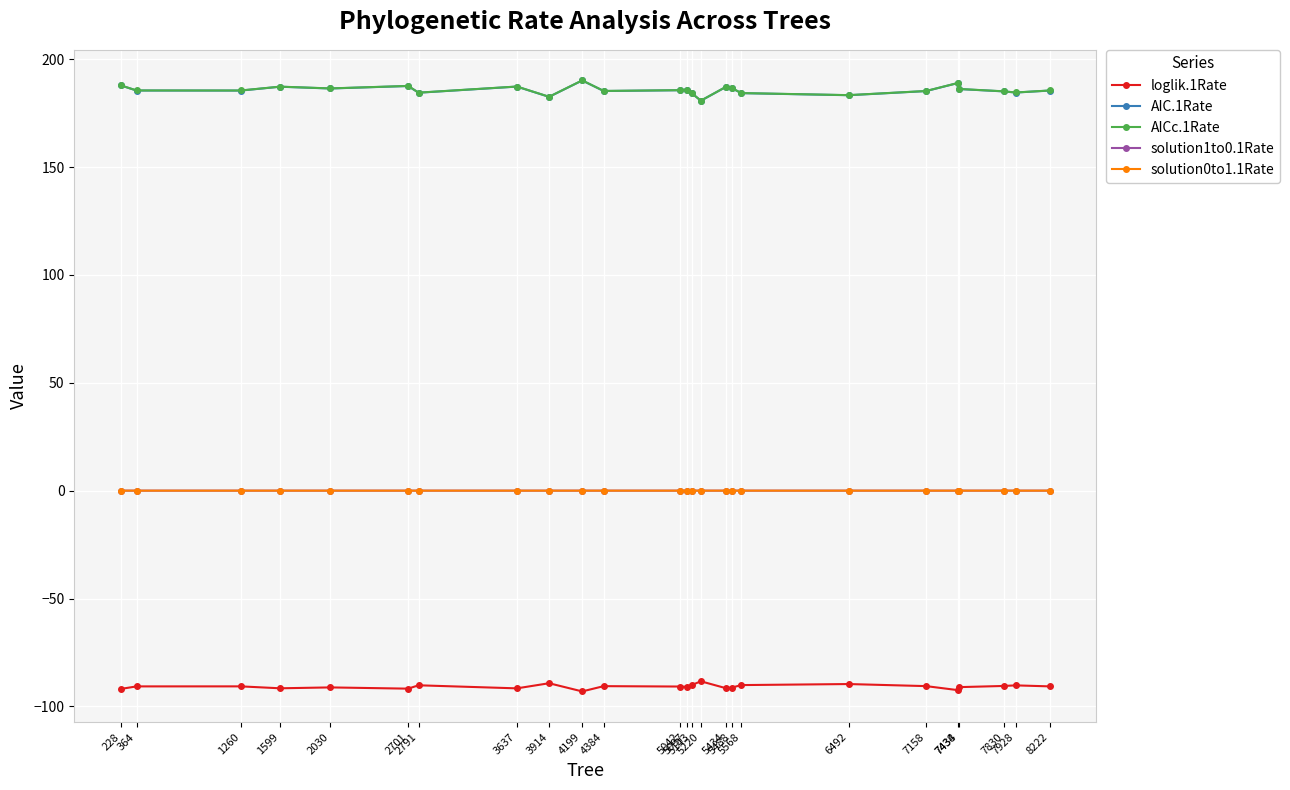

What is the value of the AIC.1Rate point at the 24th from the left?

184.5